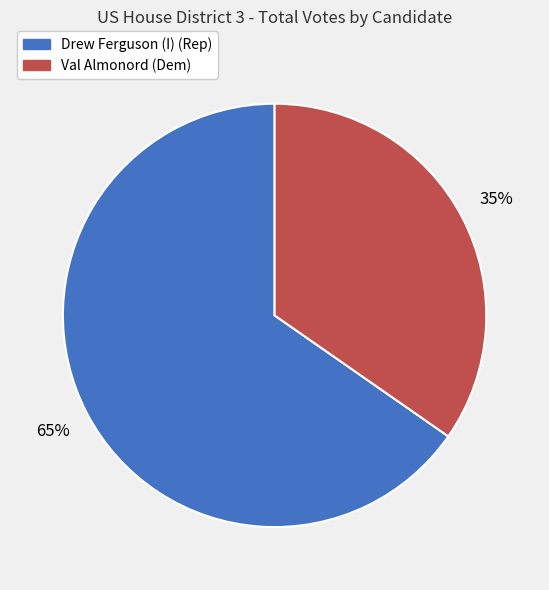

Is the sum of Val Almonord (Dem) and Drew Ferguson (I) (Rep) greater than half?

Yes